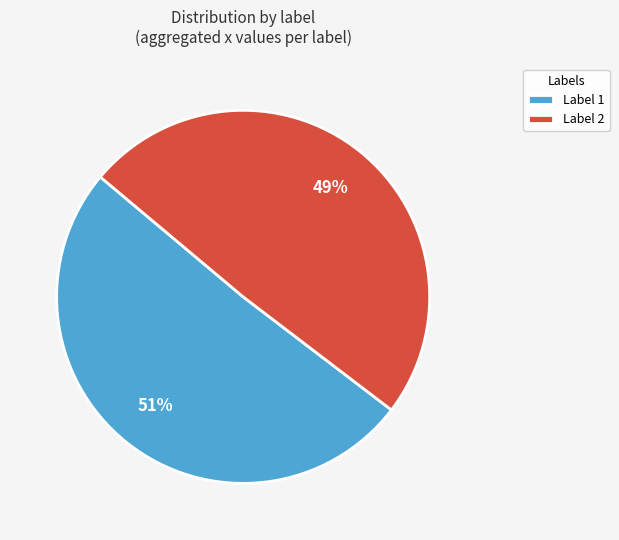

Is there a majority slice in this chart?

Yes